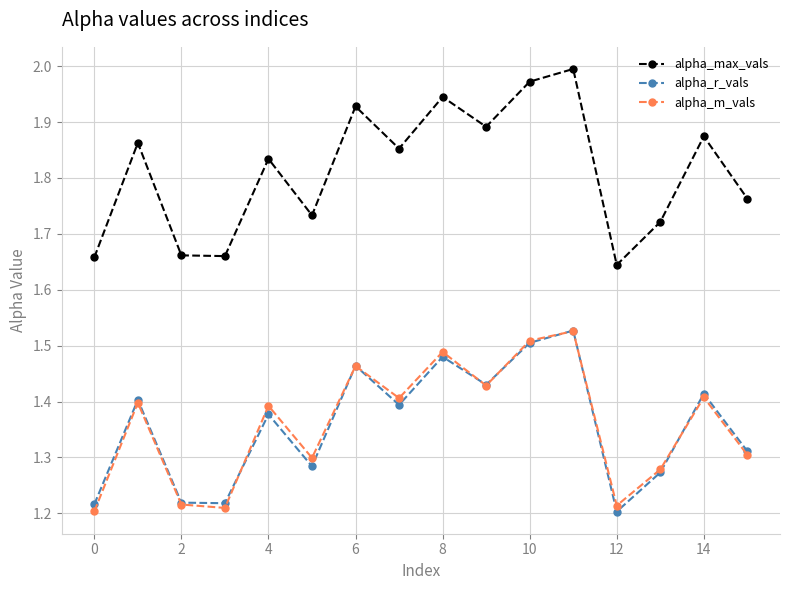

Which series has the largest total across all categories?

alpha_max_vals